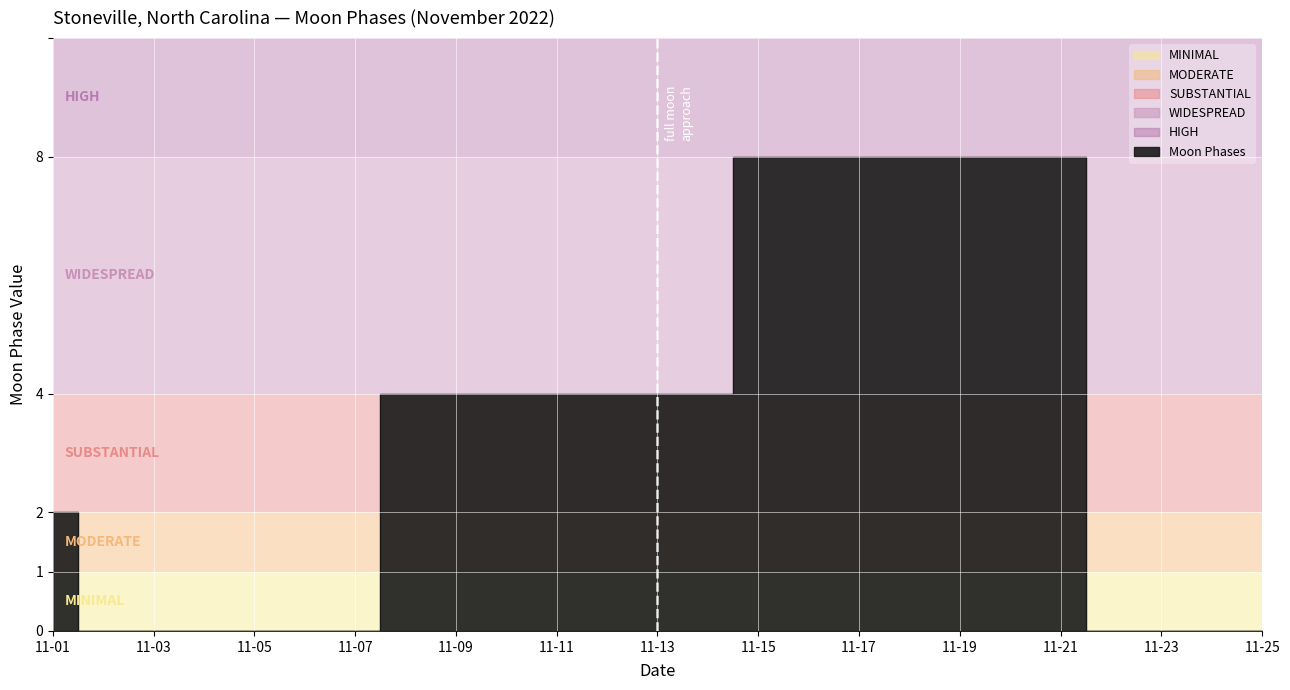

Where is the data nearest to the value 4?

2022-11-08